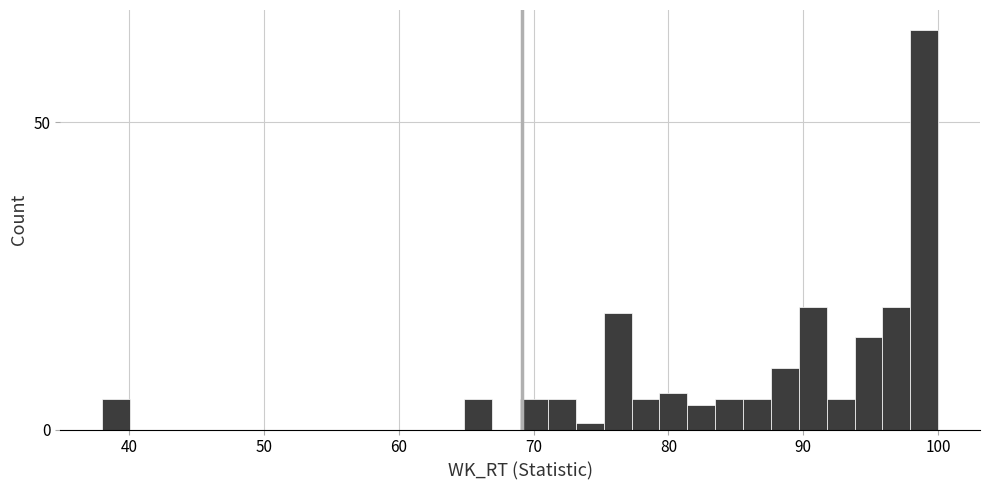

Read against the x-axis, roughly where is the centre of the tallest bar?

99